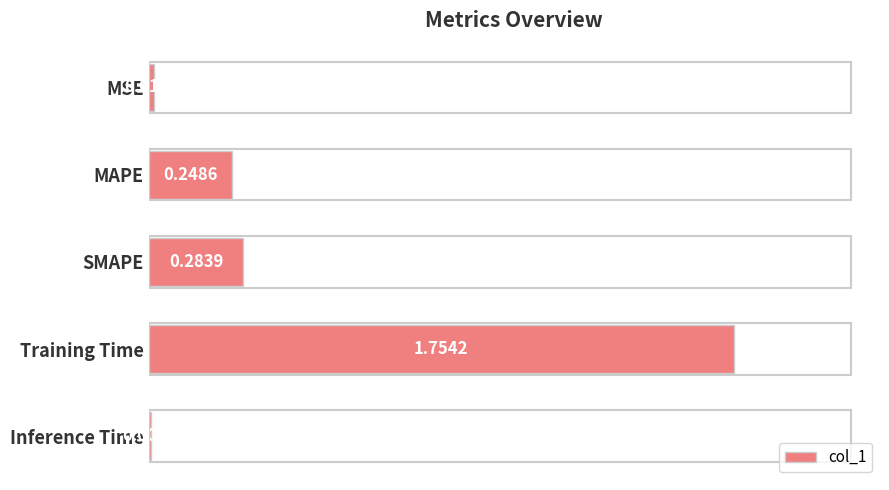

Where is the data nearest to the value 0?

Inference Time